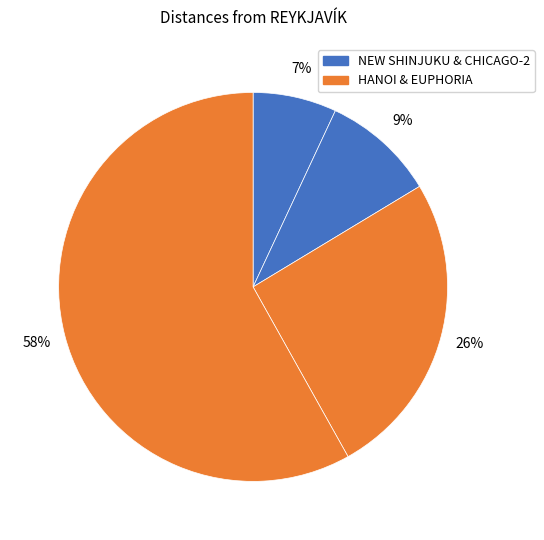

Count the number of slices in the pie.

4